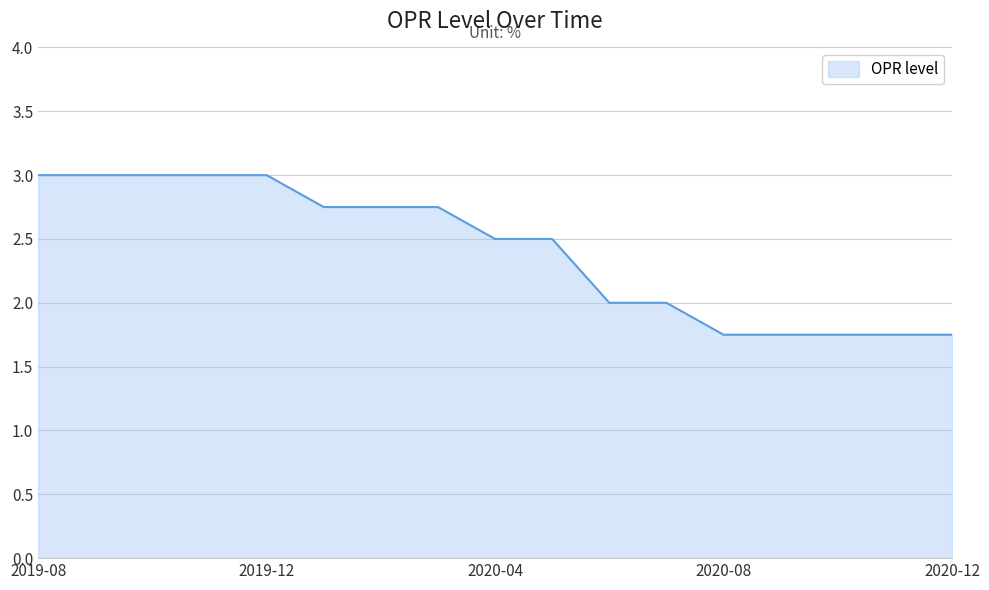

Does the chart have visible grid lines?

Yes